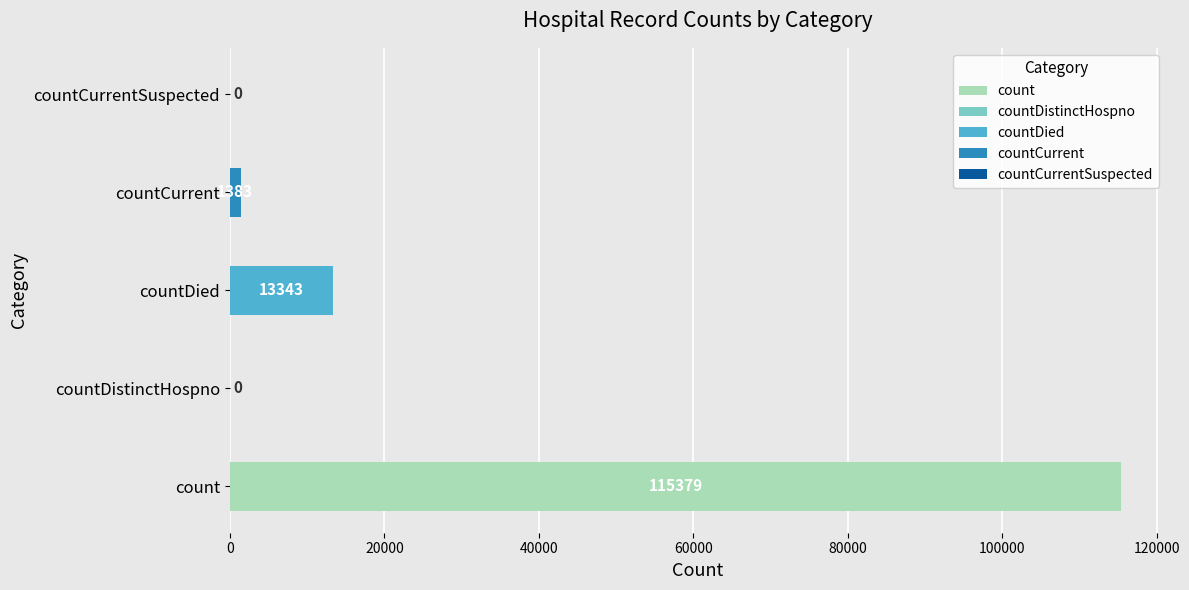

Where does the data first go above 1383?

count